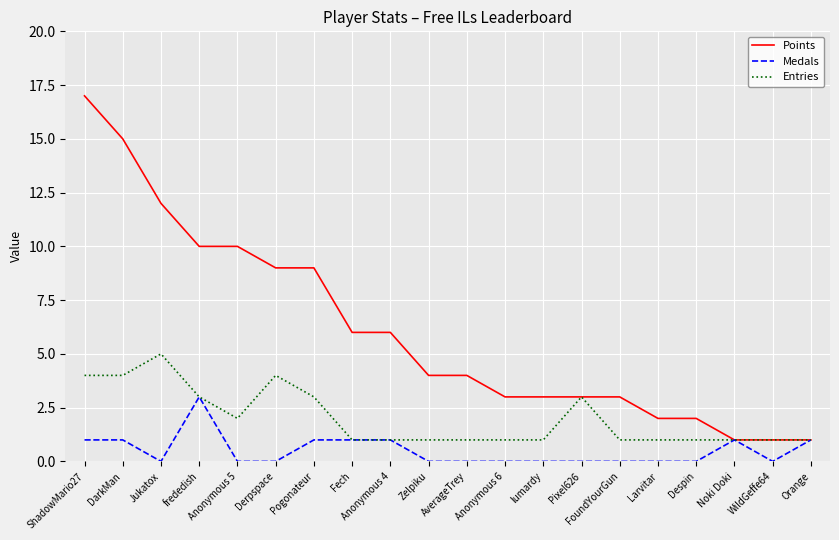

Which series has the largest total across all categories?

Points